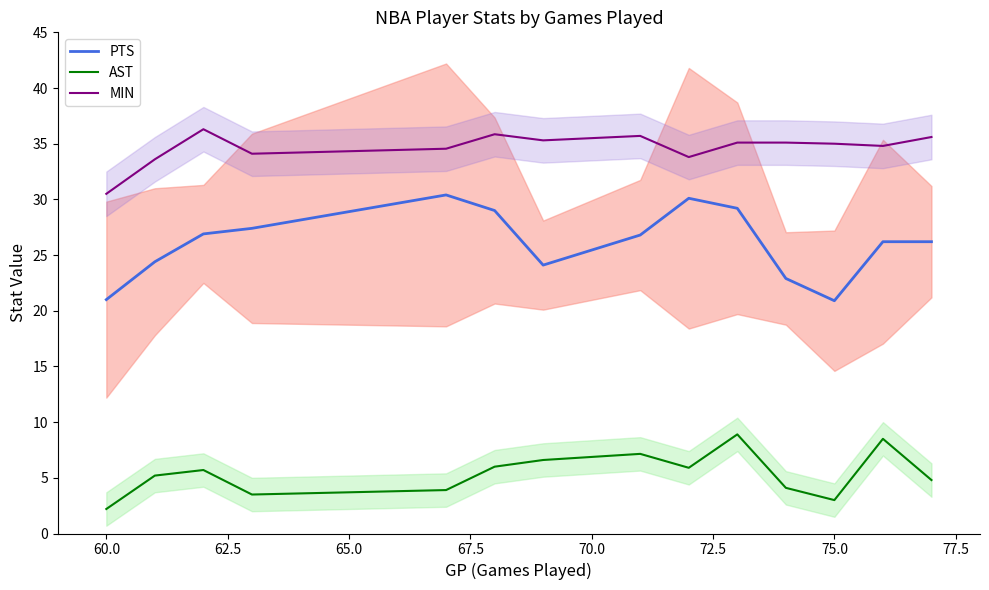

True or false: PTS_line and MIN_line intersect in this chart.

False